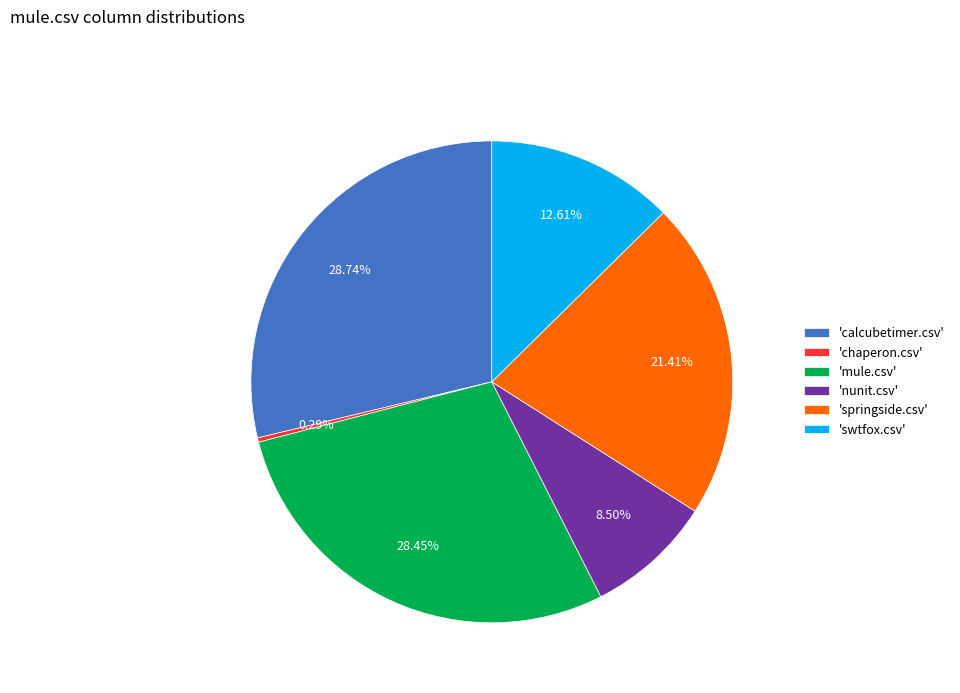

Between 'mule.csv' and 'chaperon.csv', which is larger?

'mule.csv'